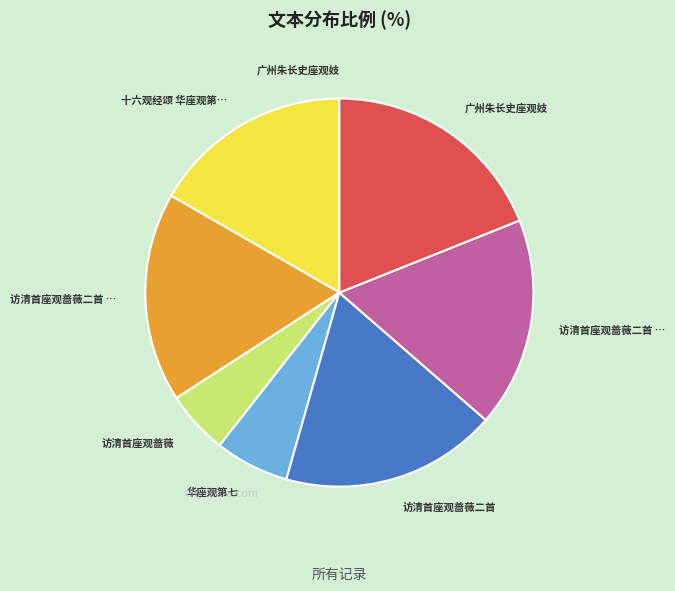

Is there a majority slice in this chart?

No